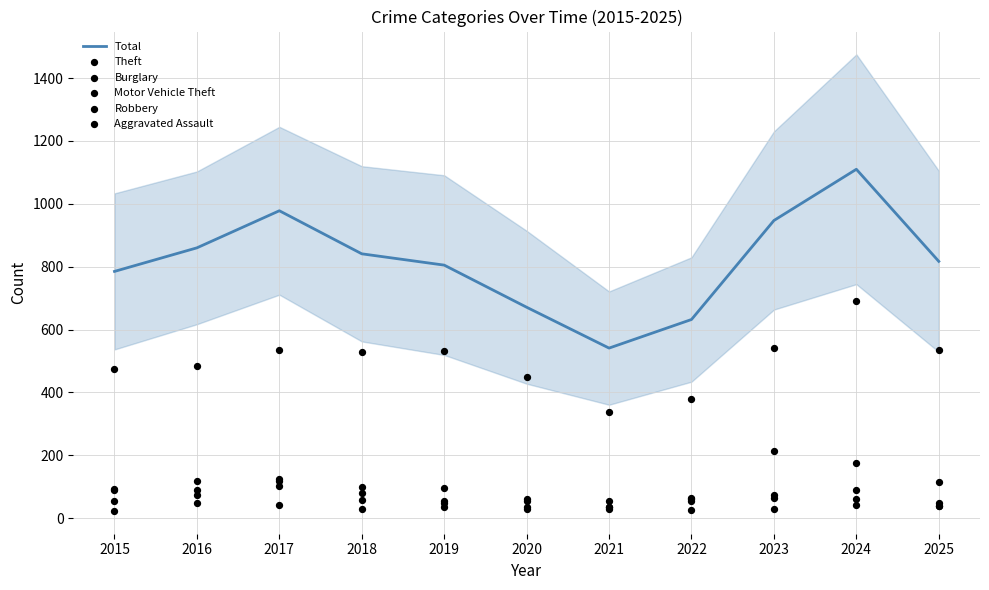

What are all the series names shown in the legend?

Total, Theft, Burglary, Motor Vehicle Theft, Robbery, Aggravated Assault